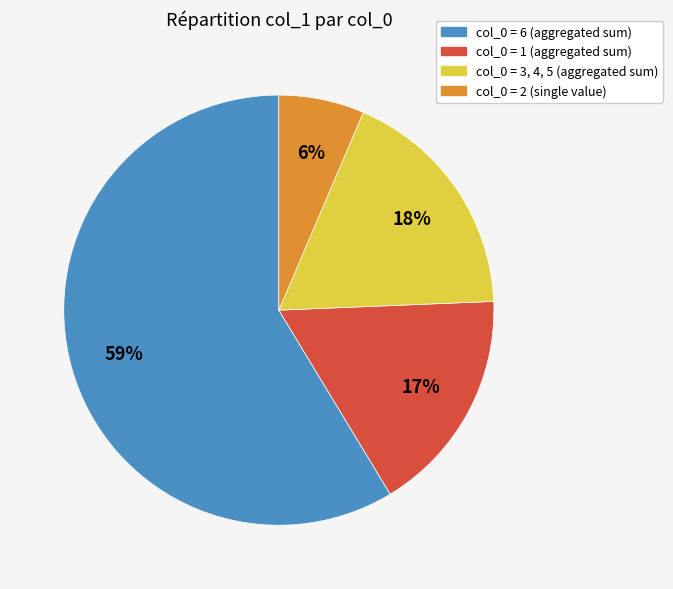

Is there any slice that represents more than half of the pie?

Yes